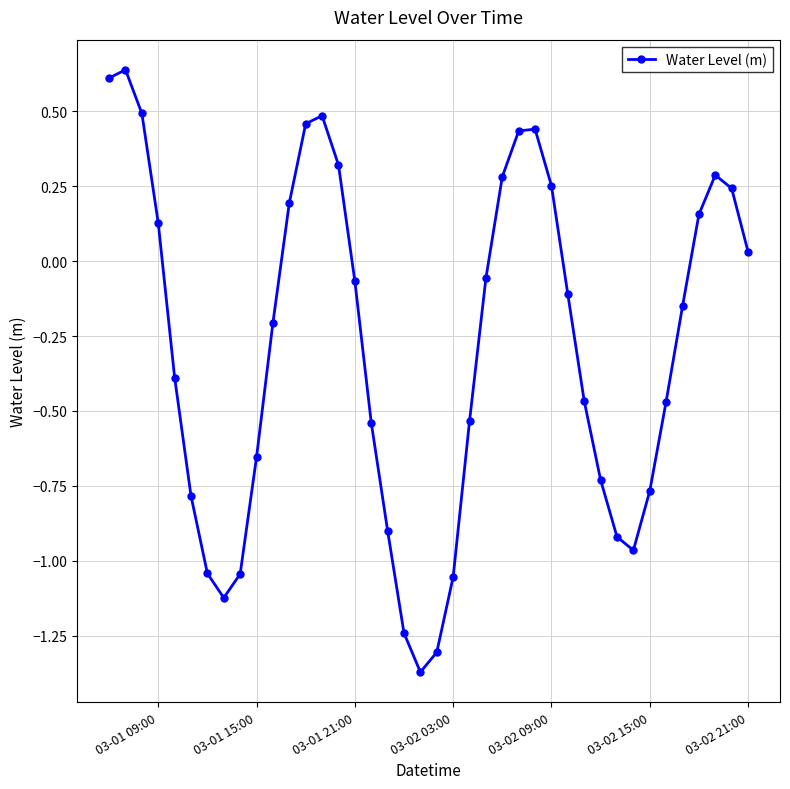

What is the difference between the maximum and minimum values?

2.0